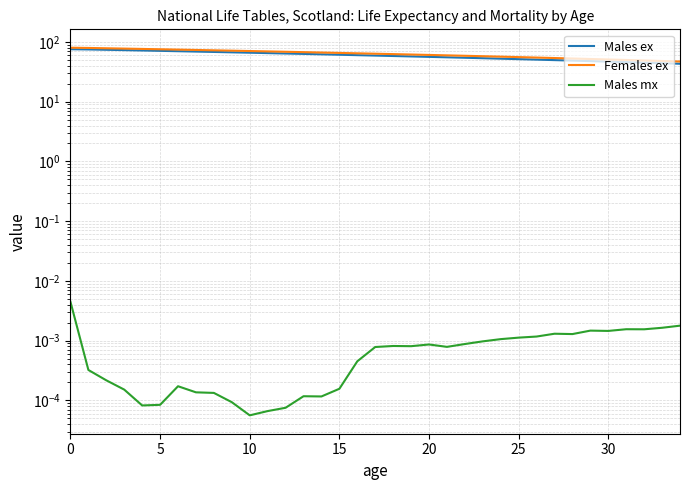

What is the difference between the highest and lowest values at 27?

53.9